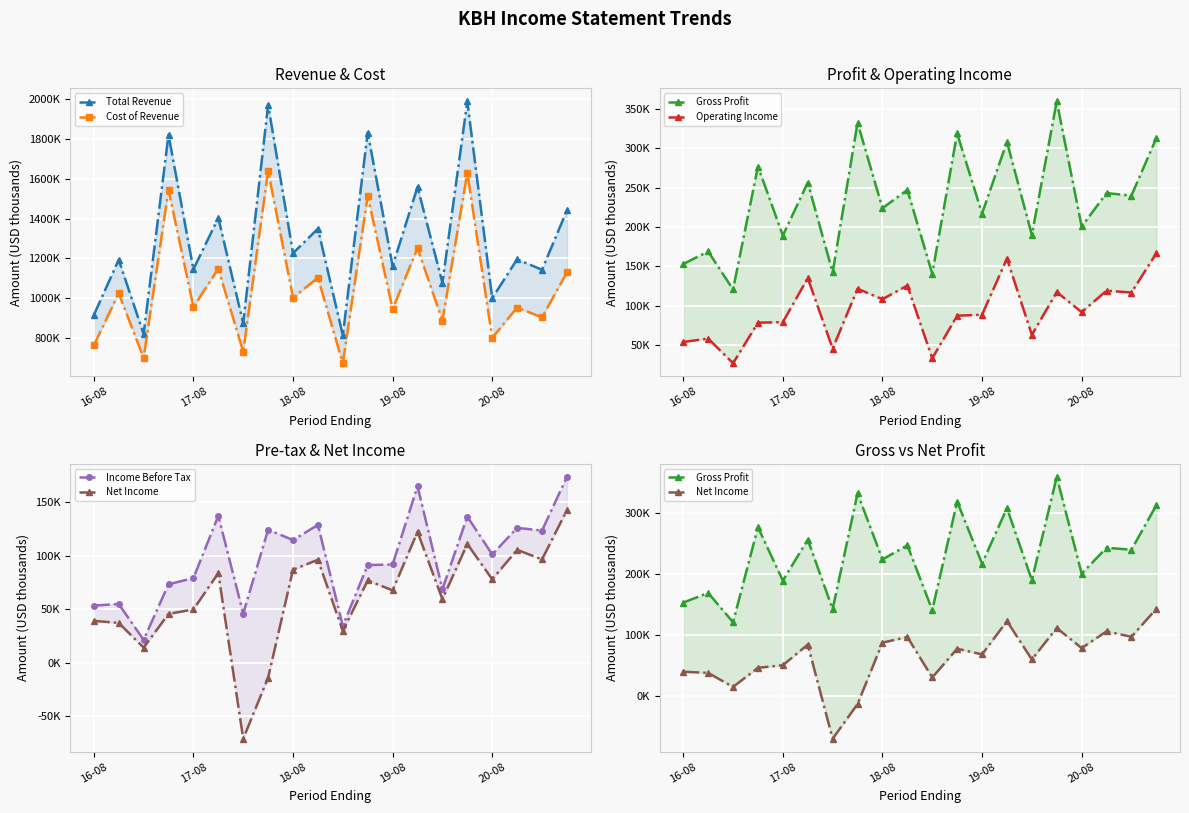

What is the sum of the Cost of Revenue values at 14 and 6?

1615600